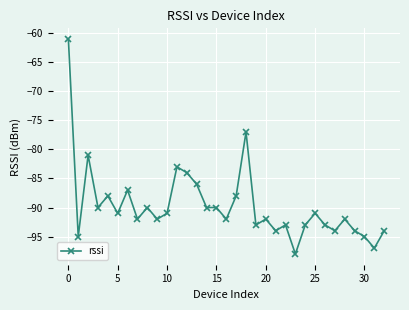

What is the maximum value shown in the chart?

-61